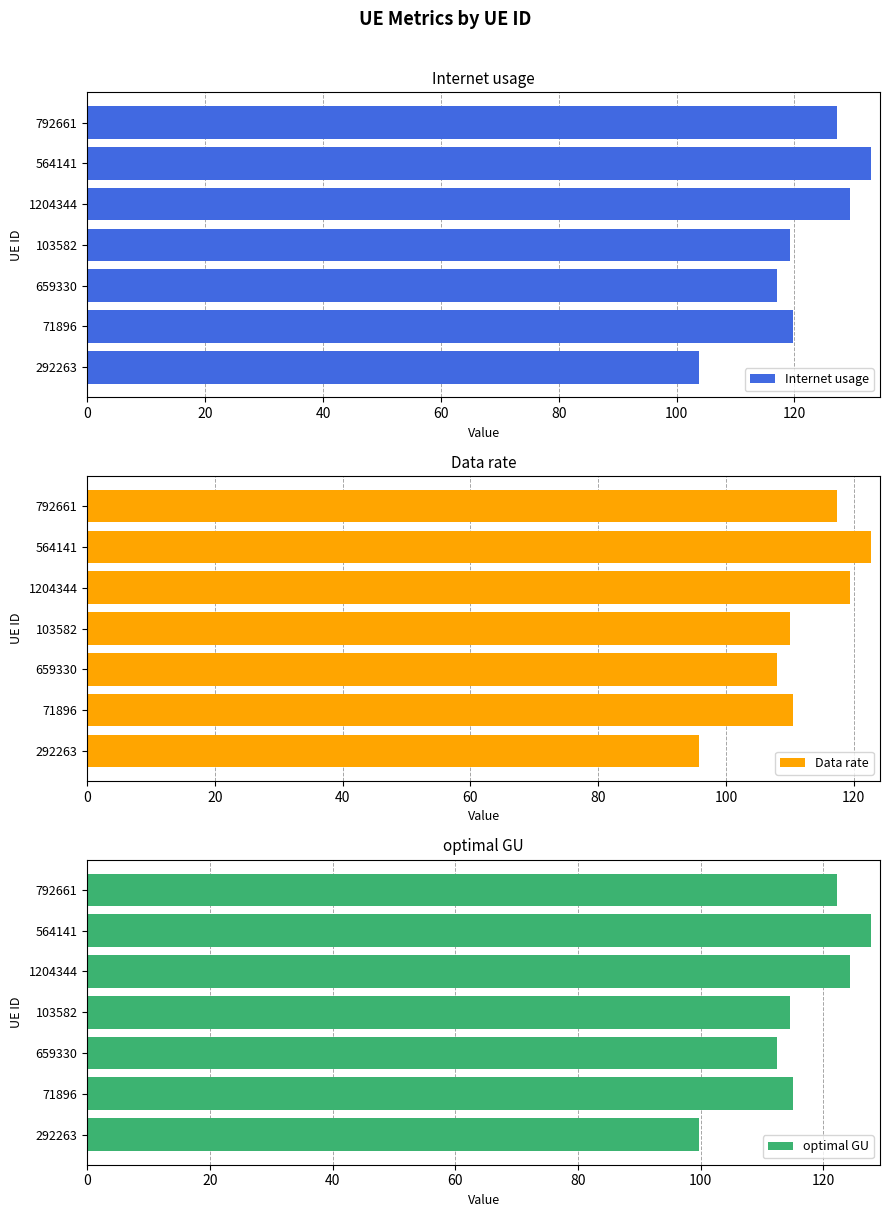

Reading left to right, what are all the values shown in this chart?

Internet usage: 103.8	119.7	117.0	119.2	129.5	133.1	127.2
Data rate: 95.8	110.4	108.0	110.0	119.5	122.8	117.4
optimal GU: 99.7	115.0	112.4	114.5	124.4	127.8	122.2